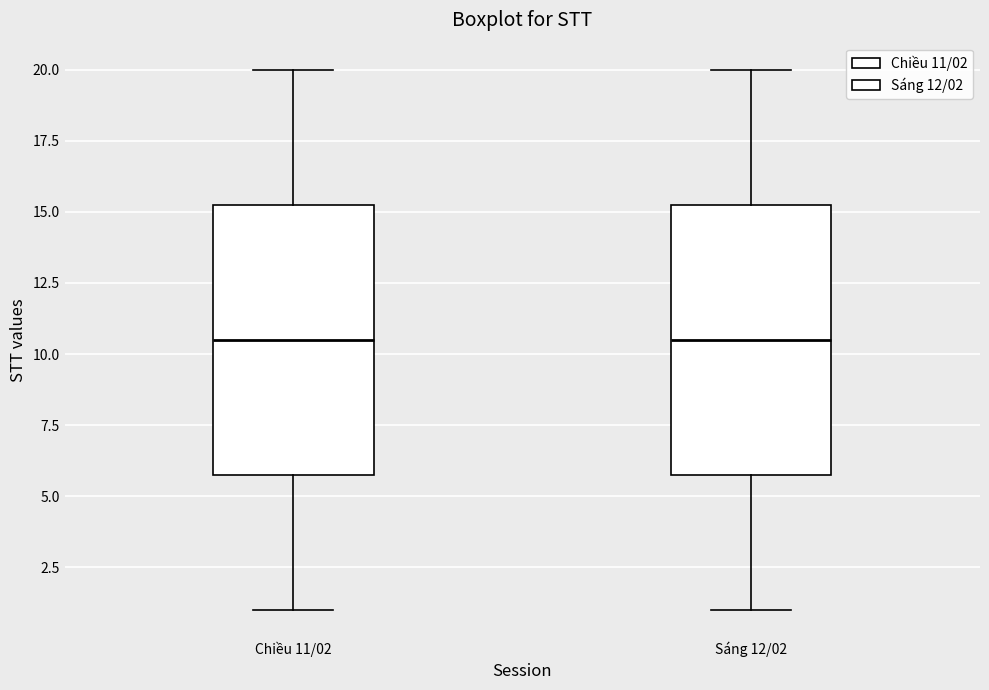

Reading left to right, read every box against the y-axis: the position of its median line, the range the box covers, and the ends of its whiskers. The values are not printed on the chart, so give them approximately, as read against the axis.

Chiều 11/02: median 10.5, box 6.0 to 15.5, whiskers 1.0 to 20.0
Sáng 12/02: median 10.5, box 6.0 to 15.5, whiskers 1.0 to 20.0